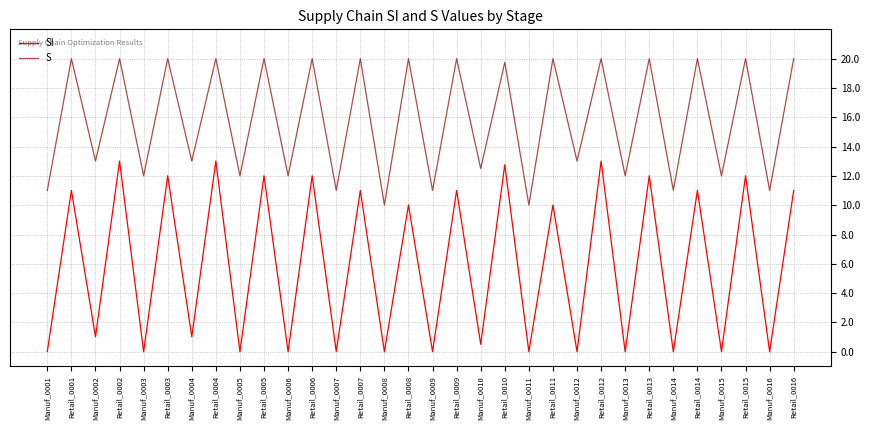

In S, how many points are higher than both neighbors (excluding endpoints)?

15